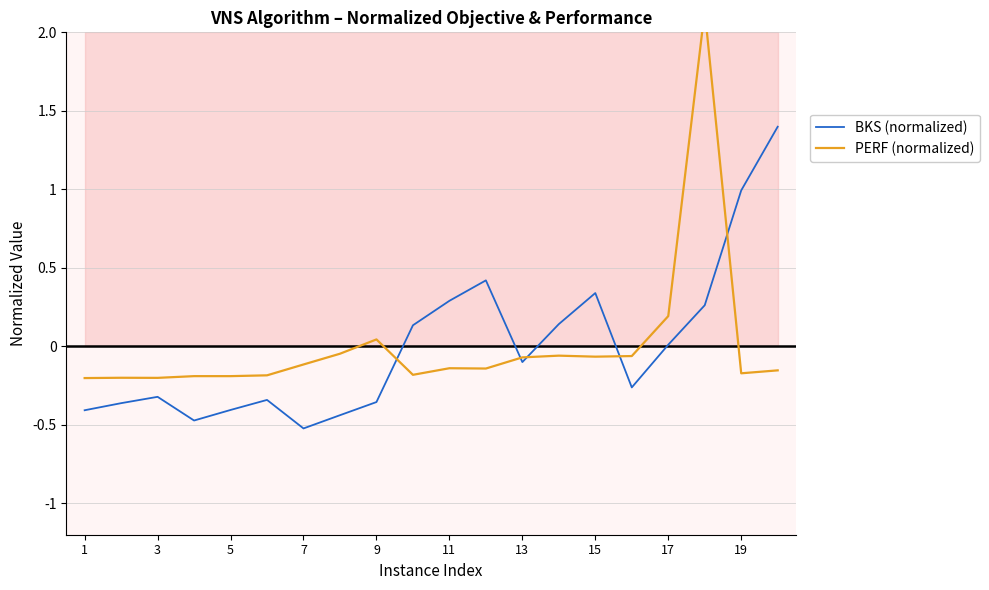

Is it true that BKS (normalized) equals -0.1 at 13?

True